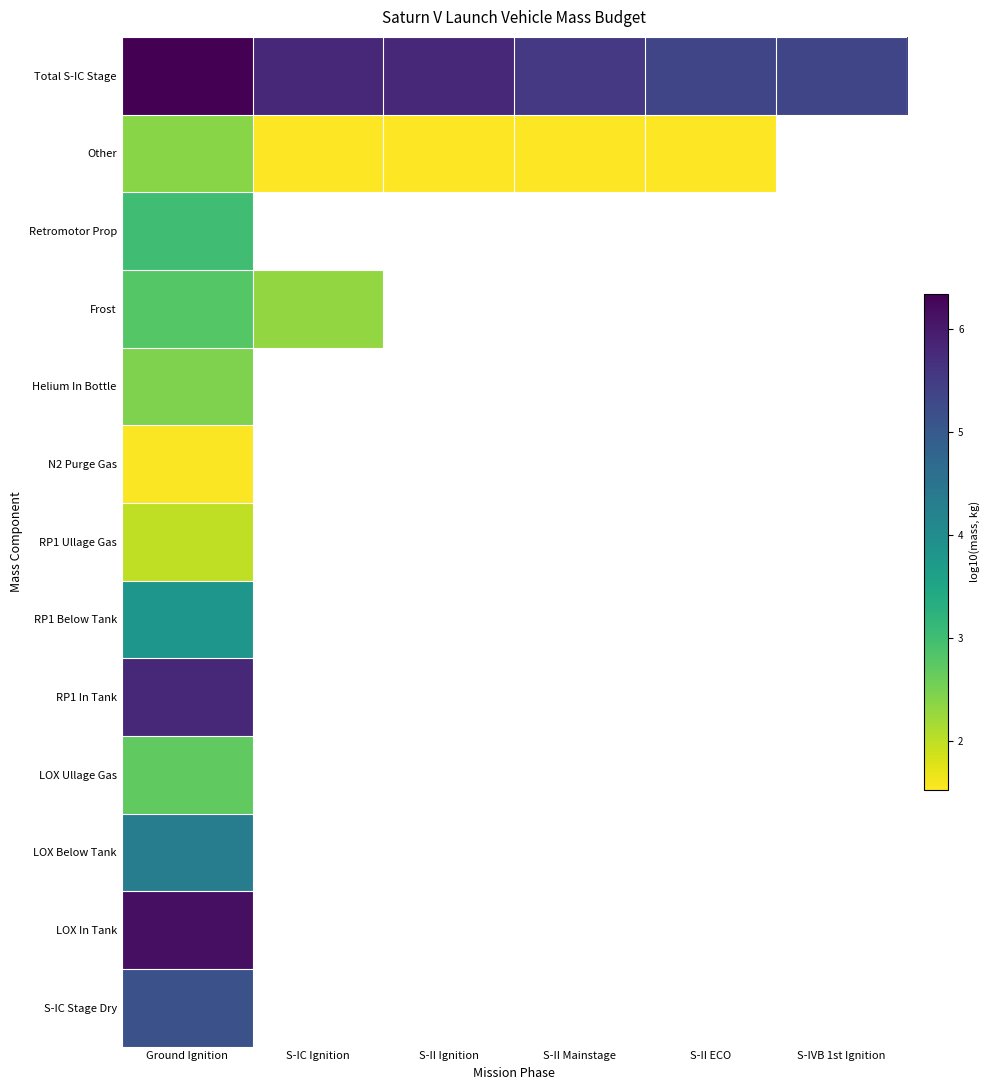

Which label corresponds to the largest value in the chart?

Ground Ignition